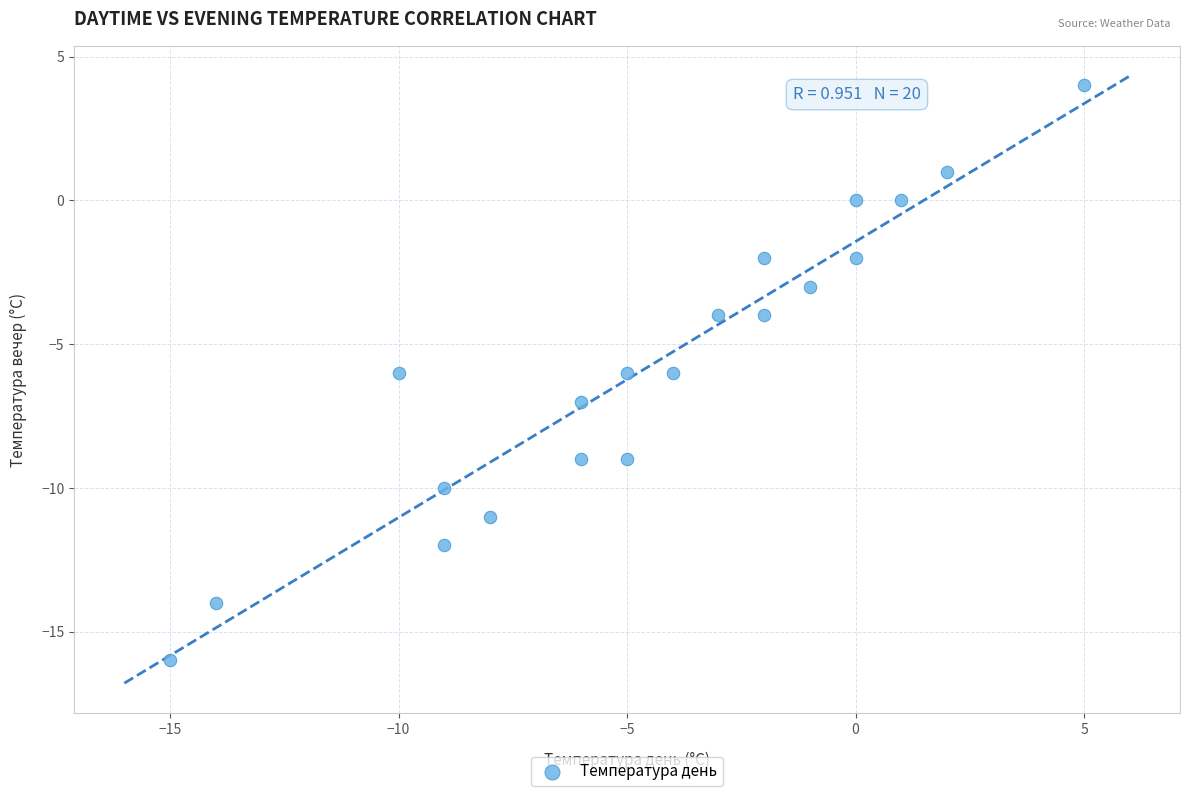

What is the range of Y values (max minus min)?

20